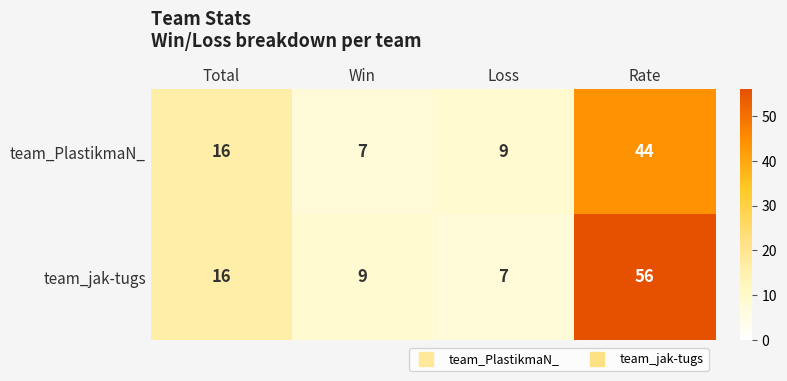

What is the average value of the team_jak-tugs series?

22